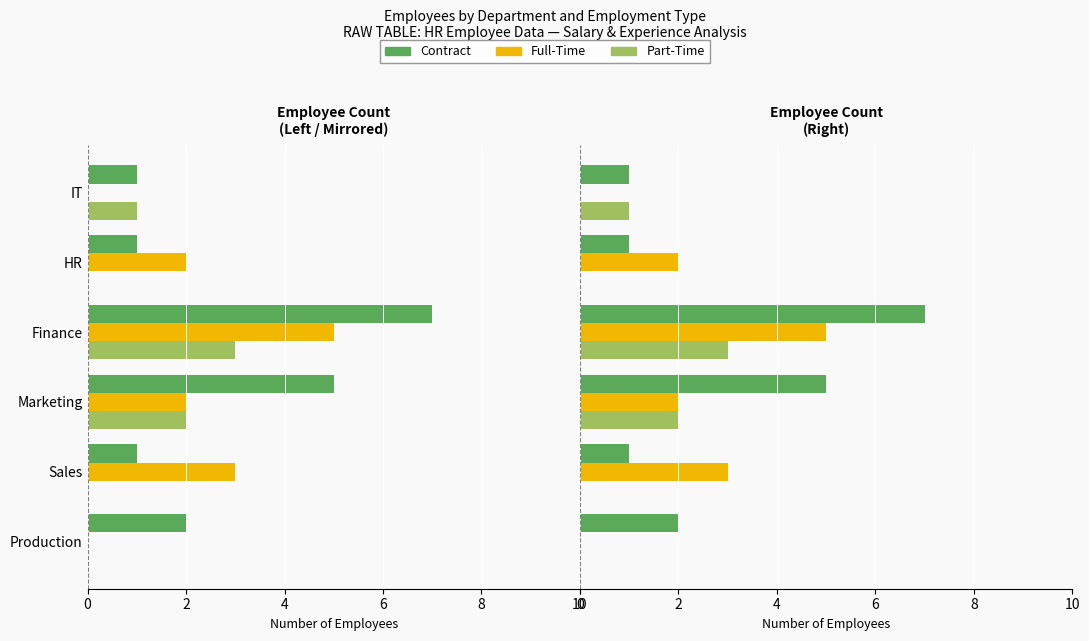

What is the sum of the Full-Time values at Finance and HR?

7